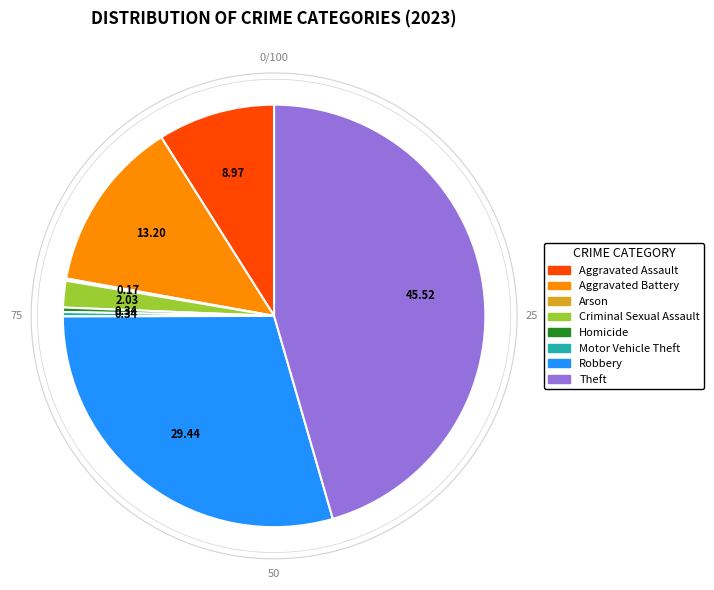

Combined, do Theft and Criminal Sexual Assault account for over 50%?

No